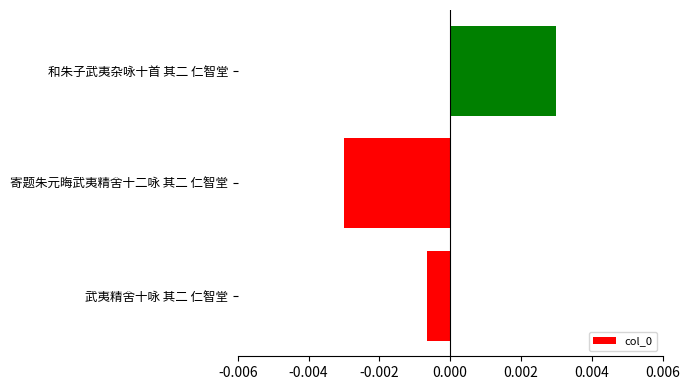

Which category has the lowest value across all series?

寄题朱元晦武夷精舍十二咏 其二 仁智堂